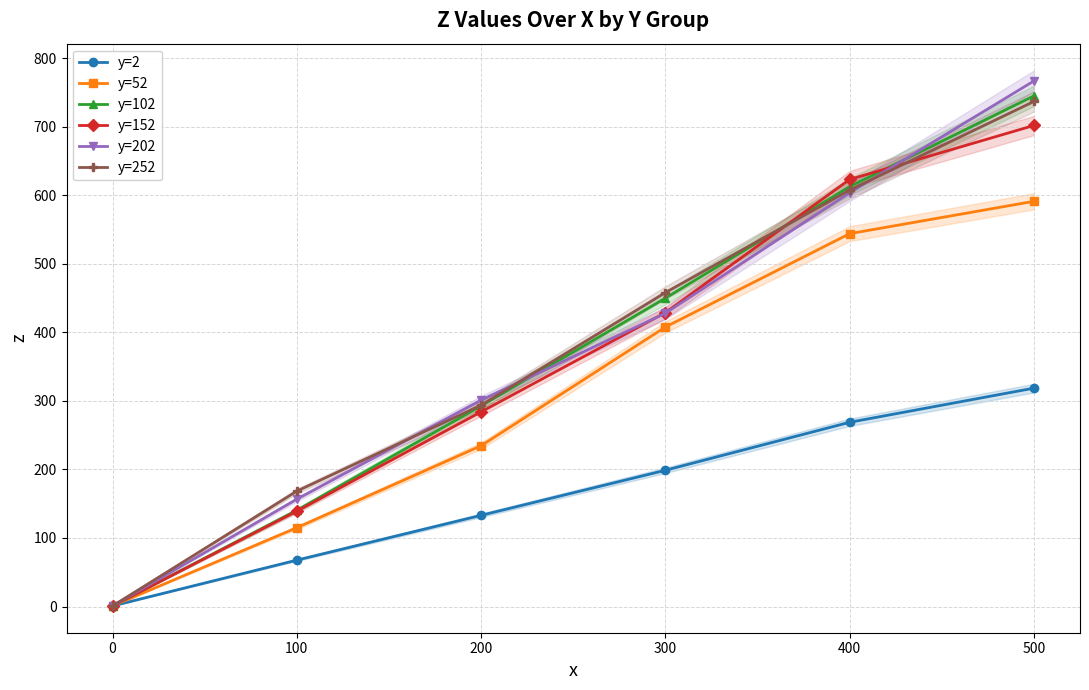

What is the greatest value displayed?

767.0